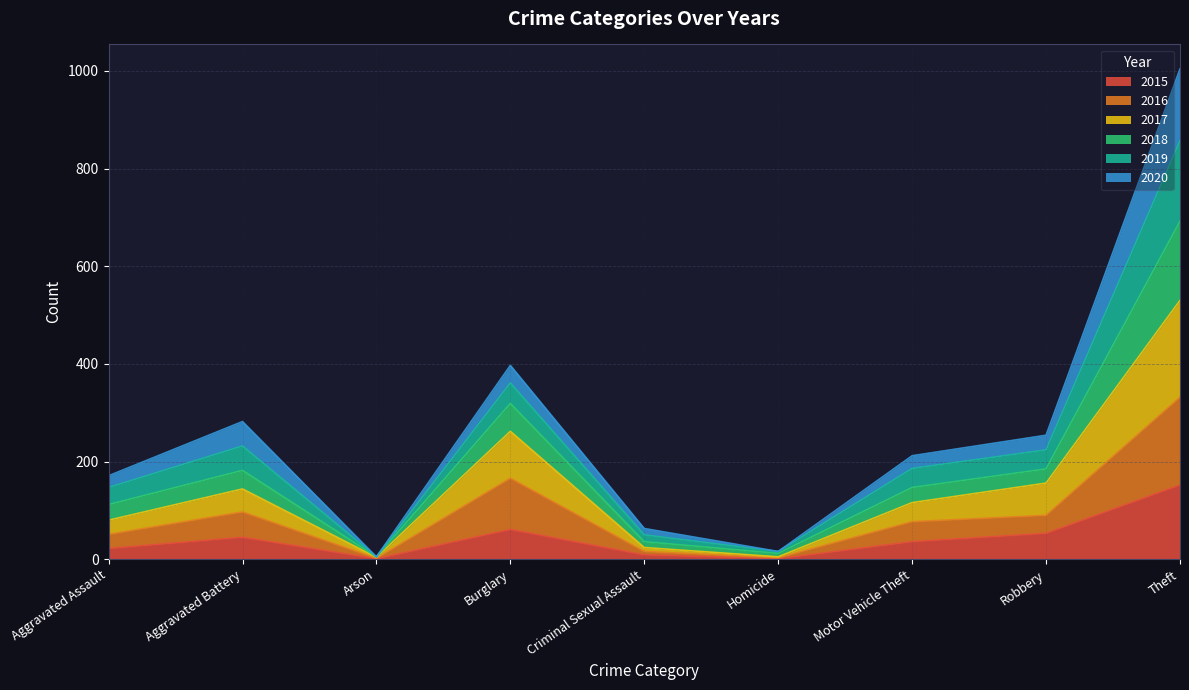

What is the maximum value for 2015?

152